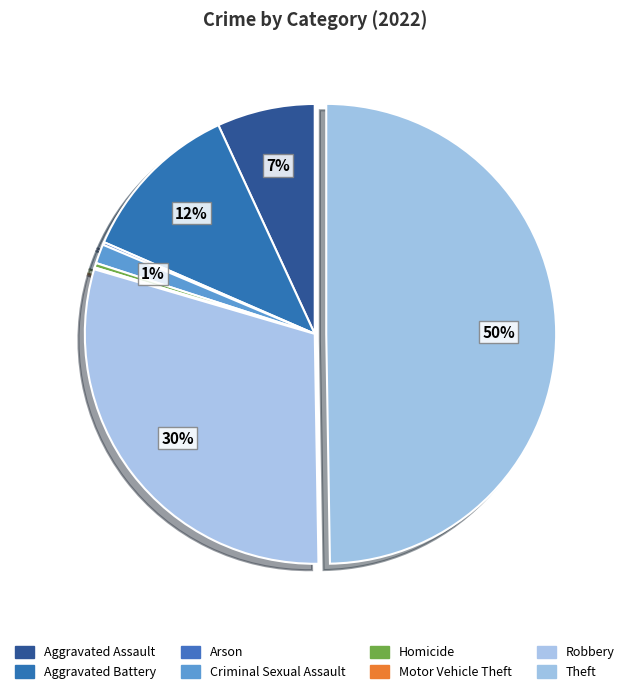

What percentage is the Criminal Sexual Assault slice, to the nearest percent?

1%